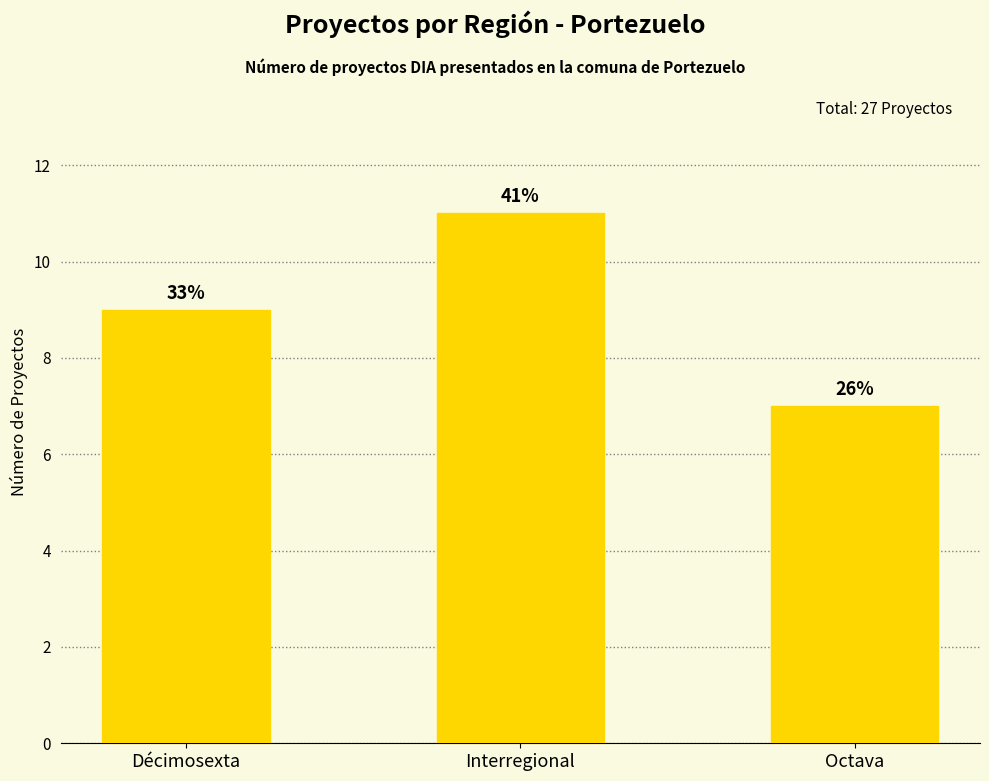

Which category has the highest value across all series?

Interregional